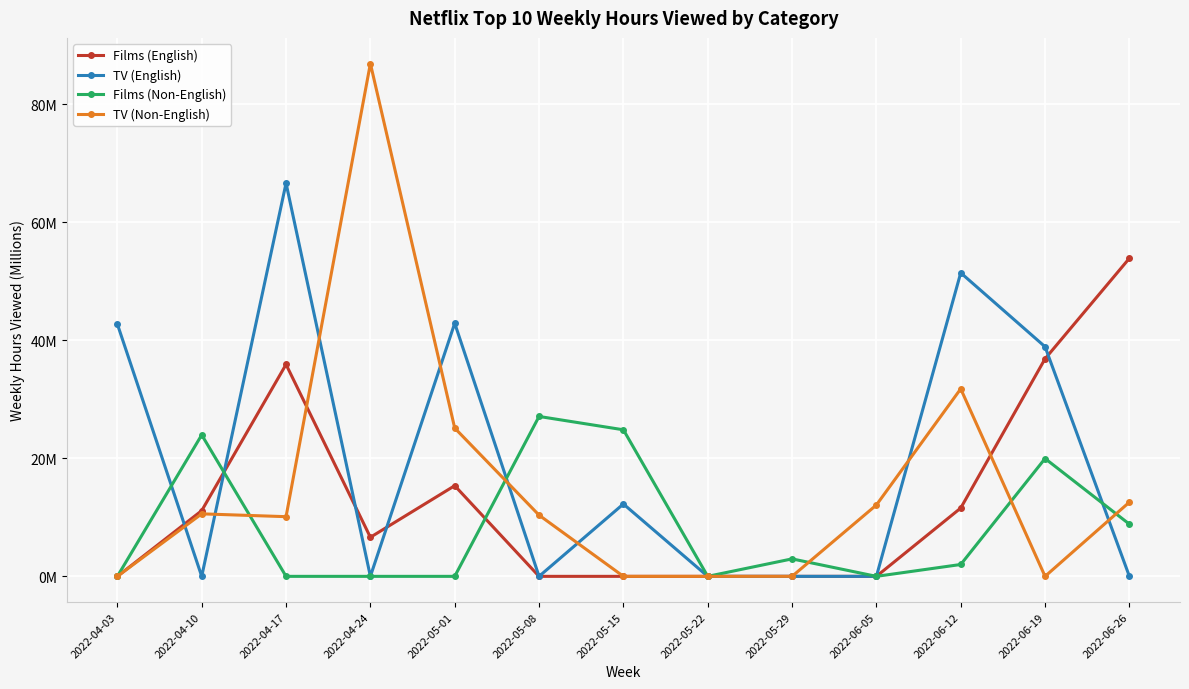

After their last crossing, which series has the higher values: TV (Non-English) or Films (English)?

Films (English)